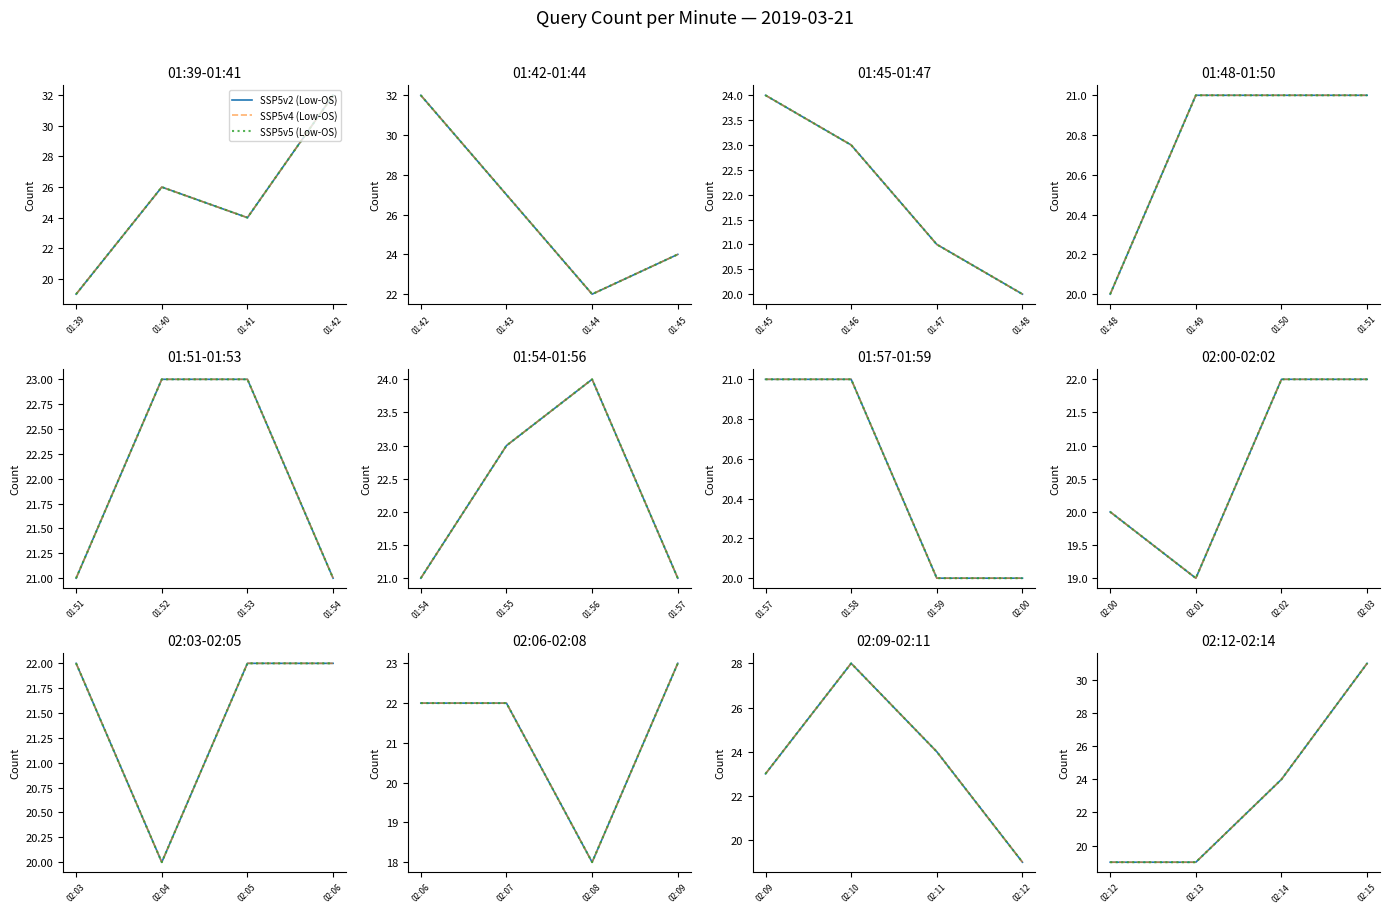

Between 02:14 and 02:15, which series saw the biggest shift?

SSP5v2 (Low-OS)